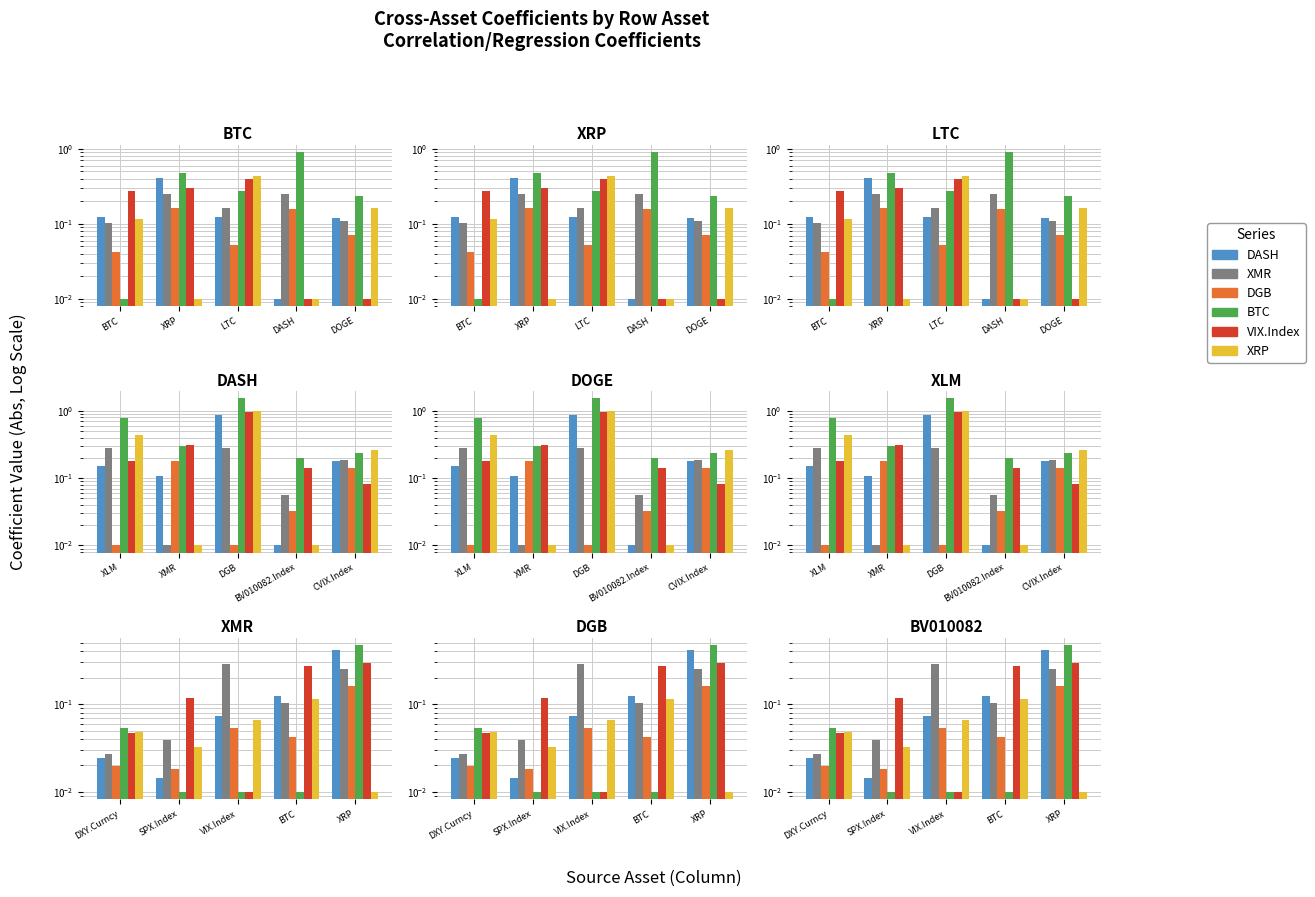

What is the label of the 2nd bar from the right?

BTC